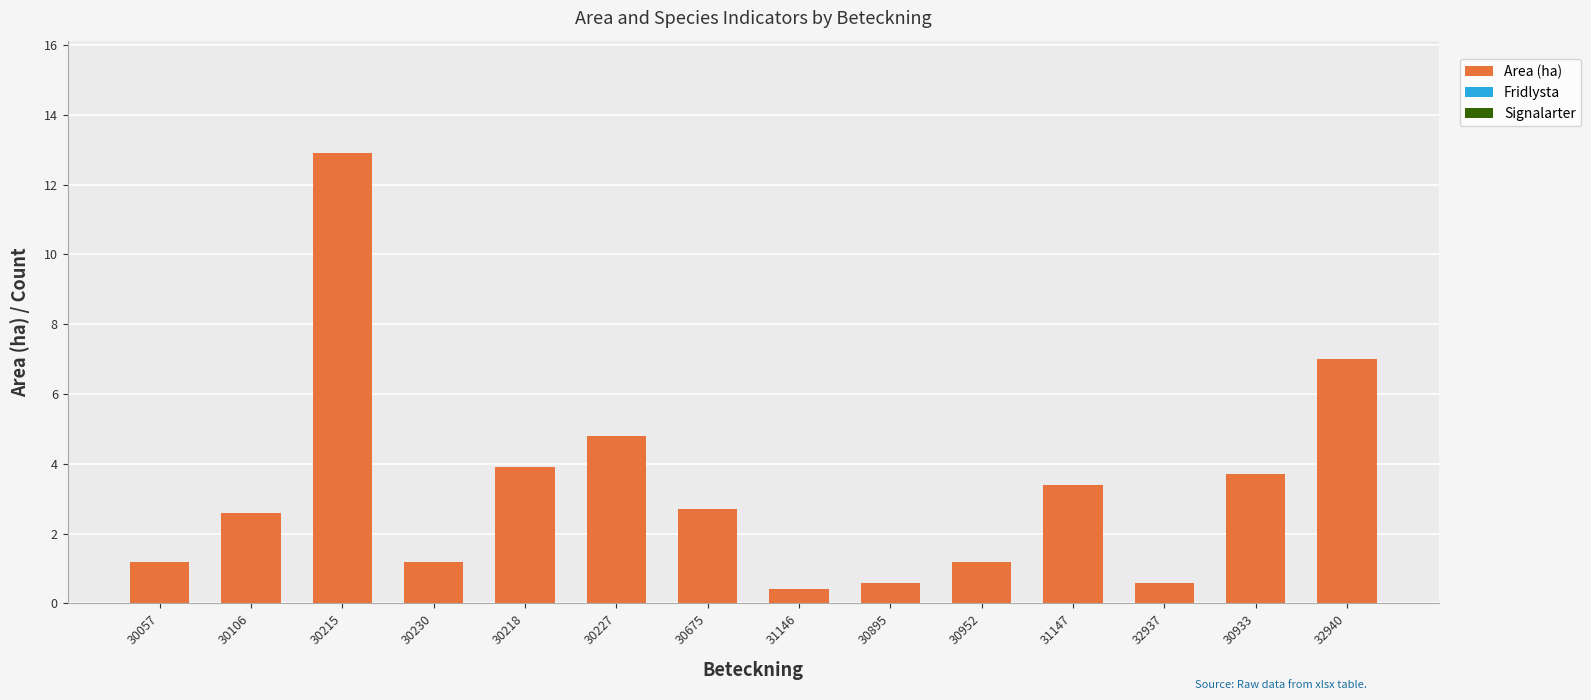

Does the chart contain any negative values?

No